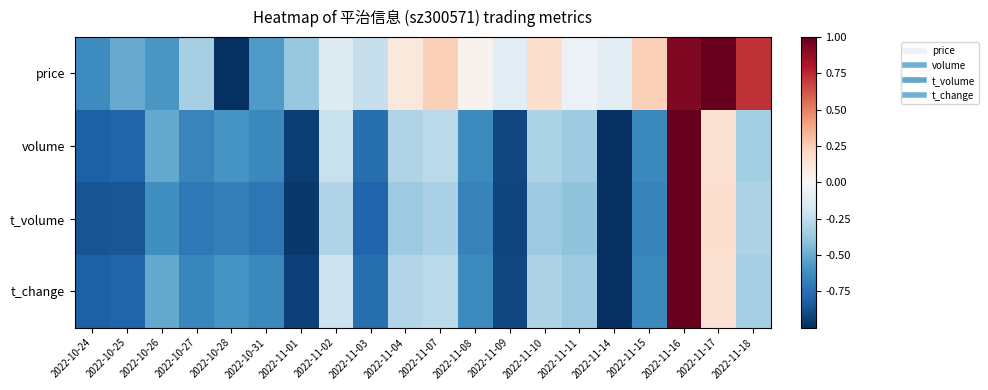

Reading left to right, what are all the values shown in this chart?

price: 2022-10-24=-0.6	2022-10-25=-0.5	2022-10-26=-0.6	2022-10-27=-0.3	2022-10-28=-1.0	2022-10-31=-0.6	2022-11-01=-0.4	2022-11-02=-0.1	2022-11-03=-0.2	2022-11-04=0.1	2022-11-07=0.2	2022-11-08=0.0	2022-11-09=-0.1	2022-11-10=0.2	2022-11-11=-0.1	2022-11-14=-0.1	2022-11-15=0.2	2022-11-16=0.9	2022-11-17=1.0	2022-11-18=0.7
volume: 2022-10-24=-0.8	2022-10-25=-0.8	2022-10-26=-0.5	2022-10-27=-0.7	2022-10-28=-0.6	2022-10-31=-0.6	2022-11-01=-0.9	2022-11-02=-0.2	2022-11-03=-0.8	2022-11-04=-0.3	2022-11-07=-0.3	2022-11-08=-0.6	2022-11-09=-0.9	2022-11-10=-0.3	2022-11-11=-0.4	2022-11-14=-1.0	2022-11-15=-0.6	2022-11-16=1.0	2022-11-17=0.1	2022-11-18=-0.3
t_volume: 2022-10-24=-0.9	2022-10-25=-0.9	2022-10-26=-0.6	2022-10-27=-0.7	2022-10-28=-0.7	2022-10-31=-0.7	2022-11-01=-1.0	2022-11-02=-0.3	2022-11-03=-0.8	2022-11-04=-0.4	2022-11-07=-0.3	2022-11-08=-0.7	2022-11-09=-0.9	2022-11-10=-0.4	2022-11-11=-0.4	2022-11-14=-1.0	2022-11-15=-0.7	2022-11-16=1.0	2022-11-17=0.2	2022-11-18=-0.3
t_change: 2022-10-24=-0.8	2022-10-25=-0.8	2022-10-26=-0.5	2022-10-27=-0.7	2022-10-28=-0.6	2022-10-31=-0.6	2022-11-01=-0.9	2022-11-02=-0.2	2022-11-03=-0.8	2022-11-04=-0.3	2022-11-07=-0.3	2022-11-08=-0.6	2022-11-09=-0.9	2022-11-10=-0.3	2022-11-11=-0.4	2022-11-14=-1.0	2022-11-15=-0.6	2022-11-16=1.0	2022-11-17=0.1	2022-11-18=-0.3